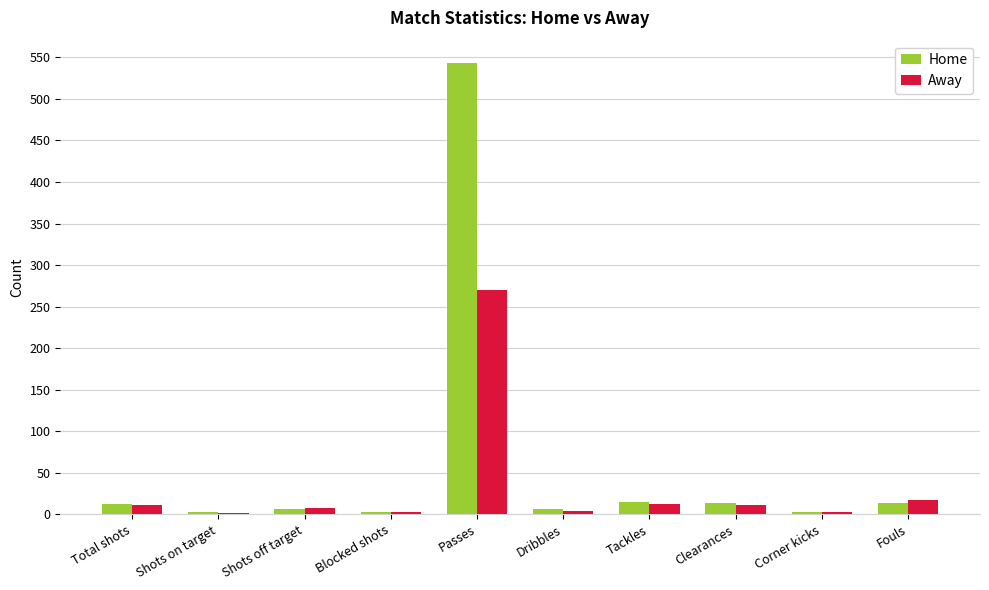

Which category has the highest value in the Home series?

Passes